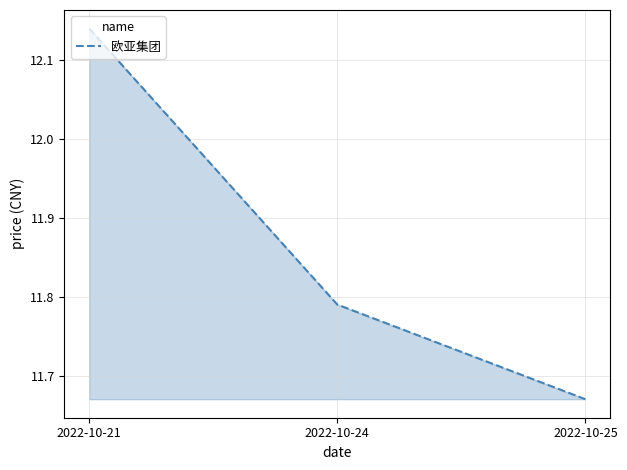

Which category has the lowest value across all series?

2022-10-25